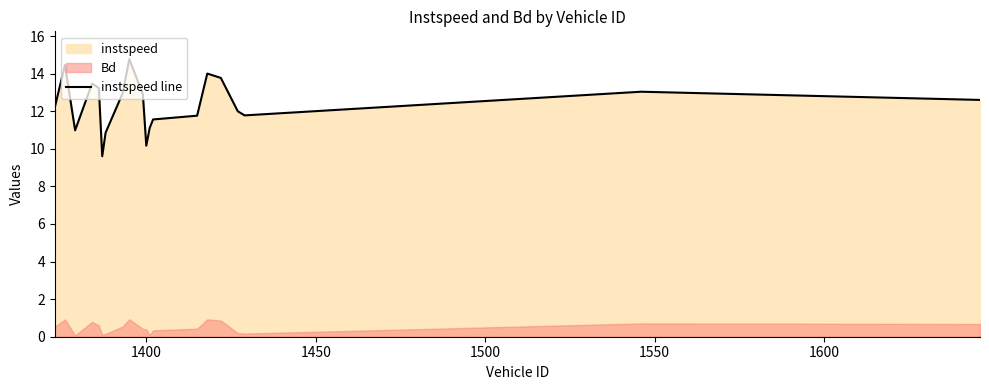

What is the greatest value displayed?

14.8